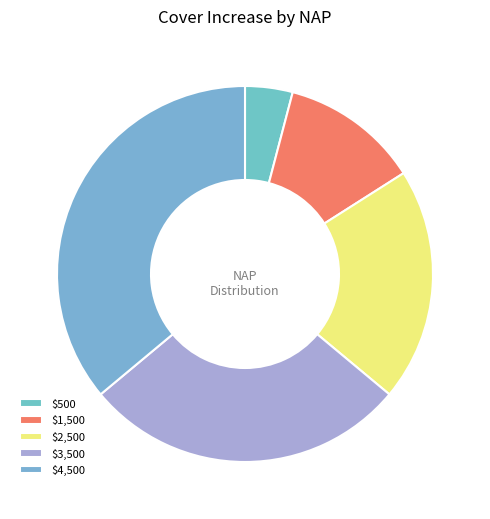

Count the number of slices in the pie.

5